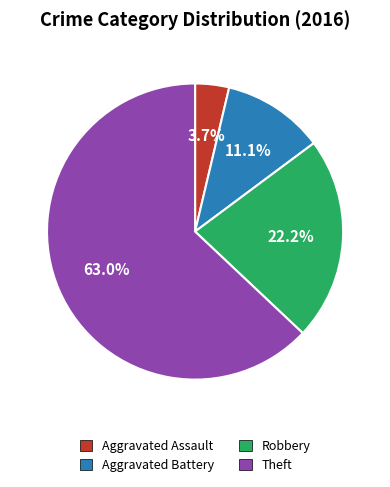

How many slices are in this pie chart?

4